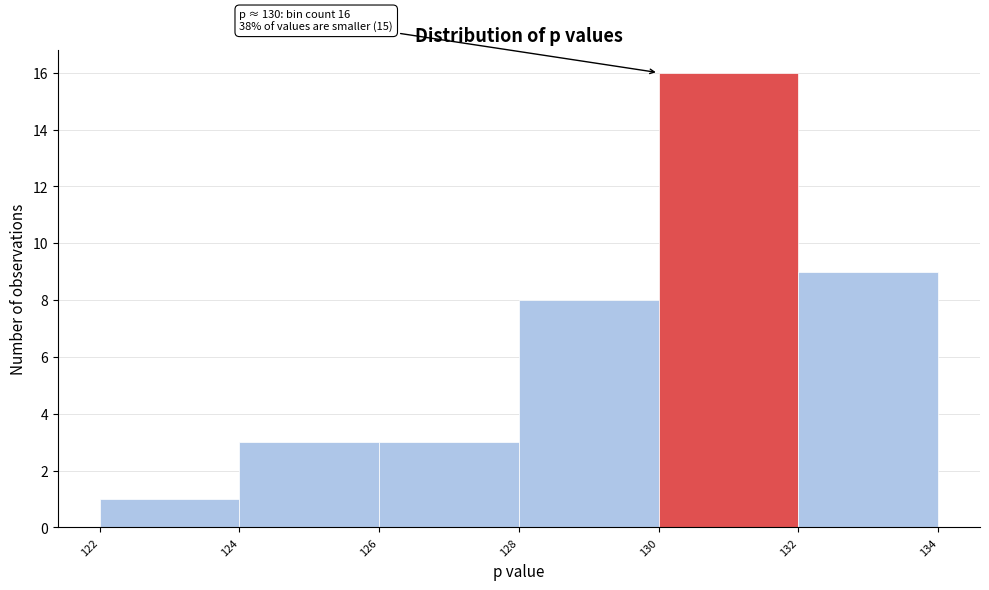

Over which range of the x-axis is the bar tallest?

130 to 132